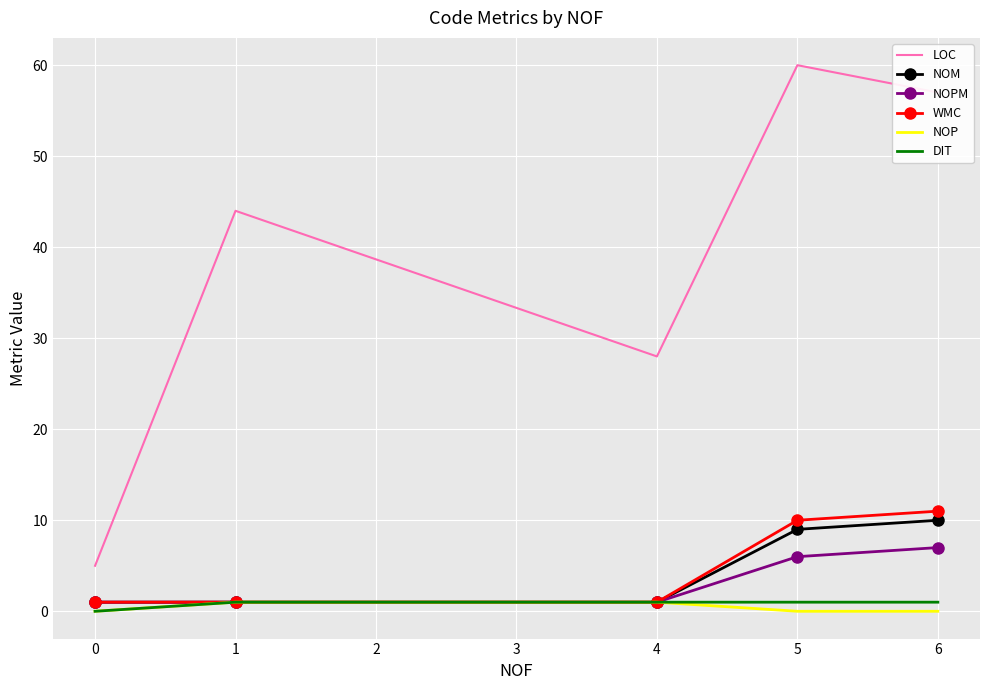

What is the maximum value shown in the chart?

60